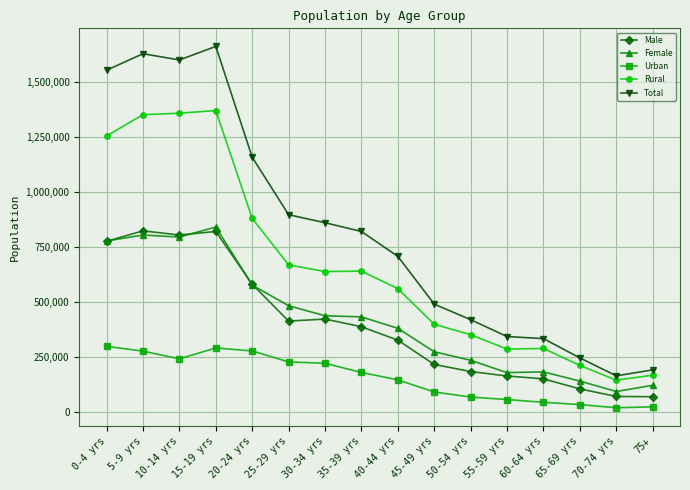

What is the minimum value for Female?

93616